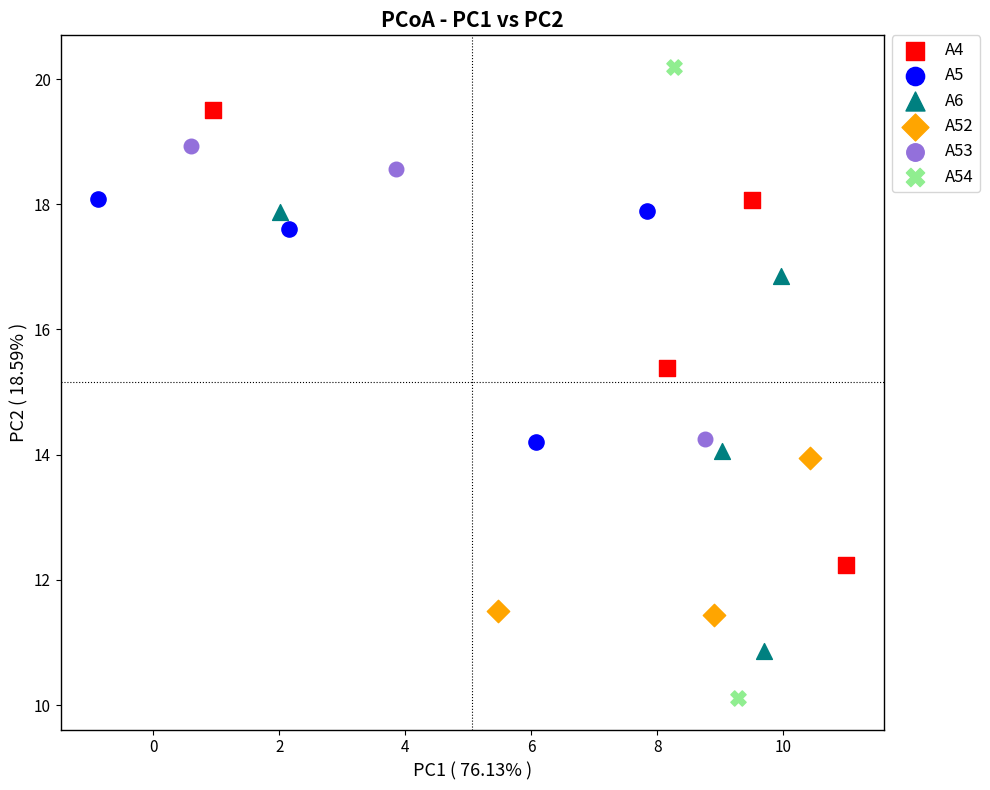

Which series contains the lowest Y value?

A54